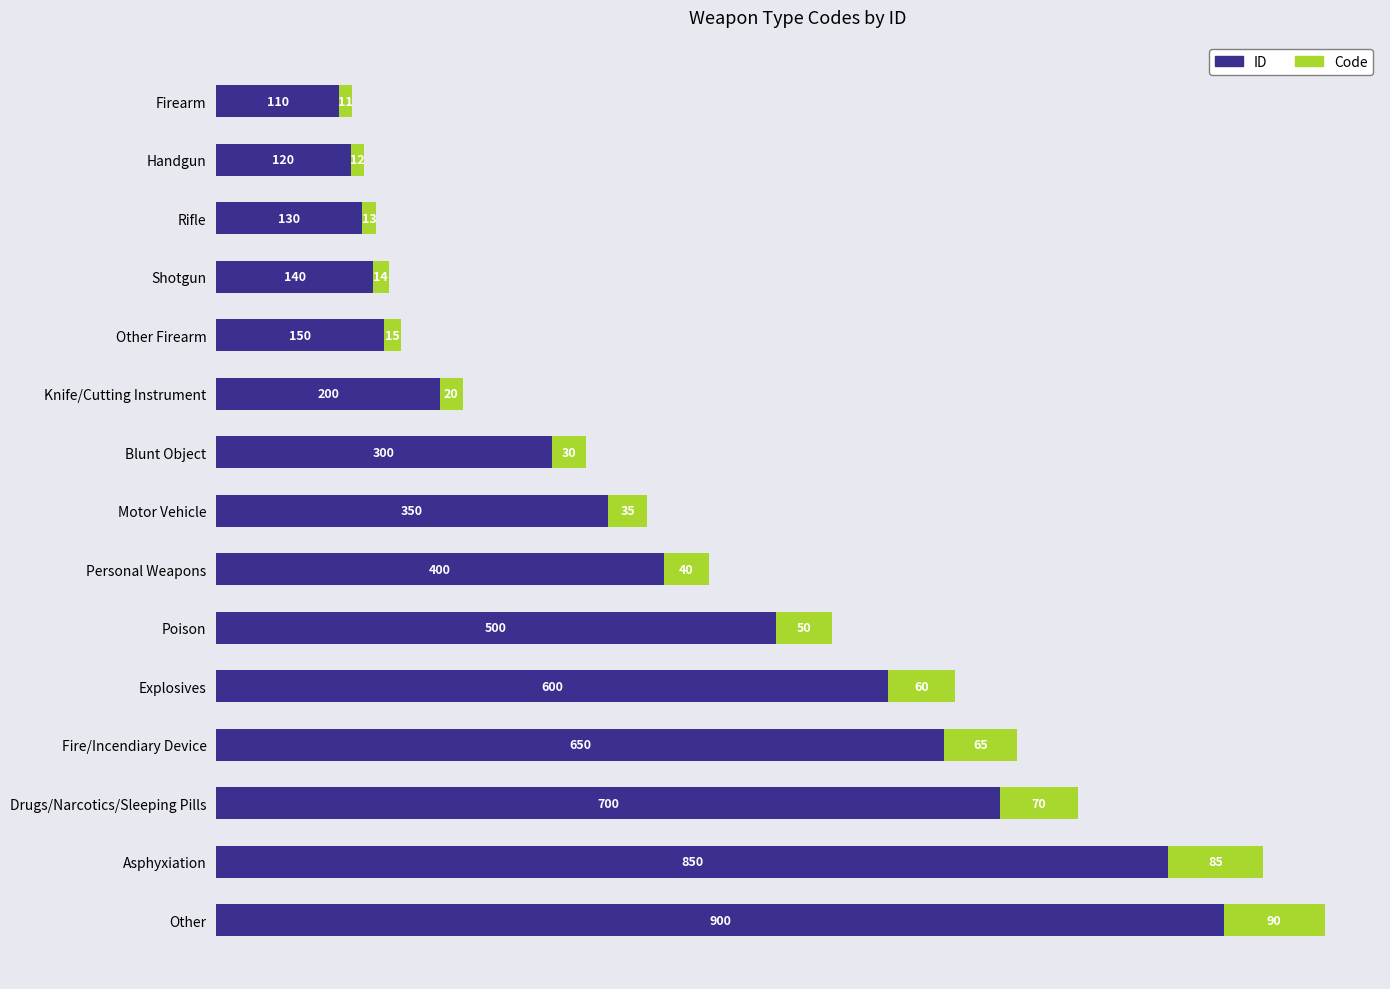

Is it true that ID equals 1234 at Asphyxiation?

False